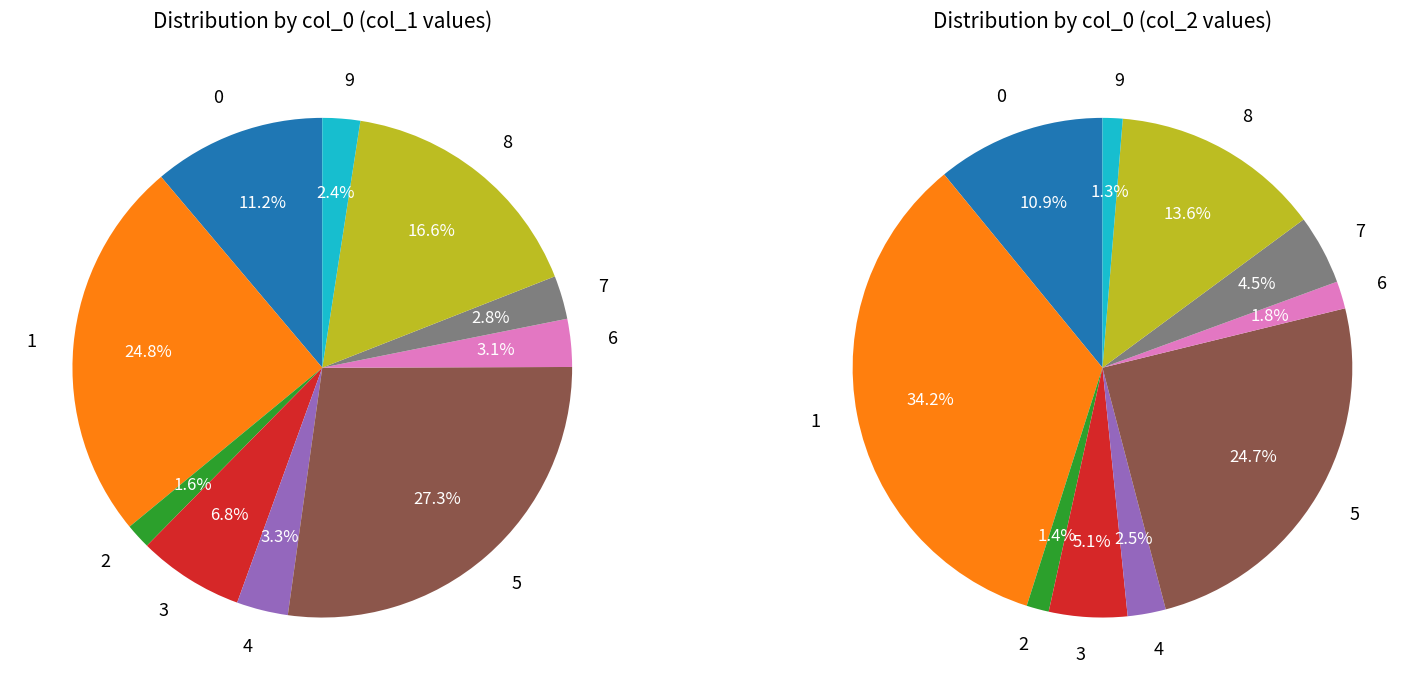

To the nearest percent, what portion does 3 represent?

7%